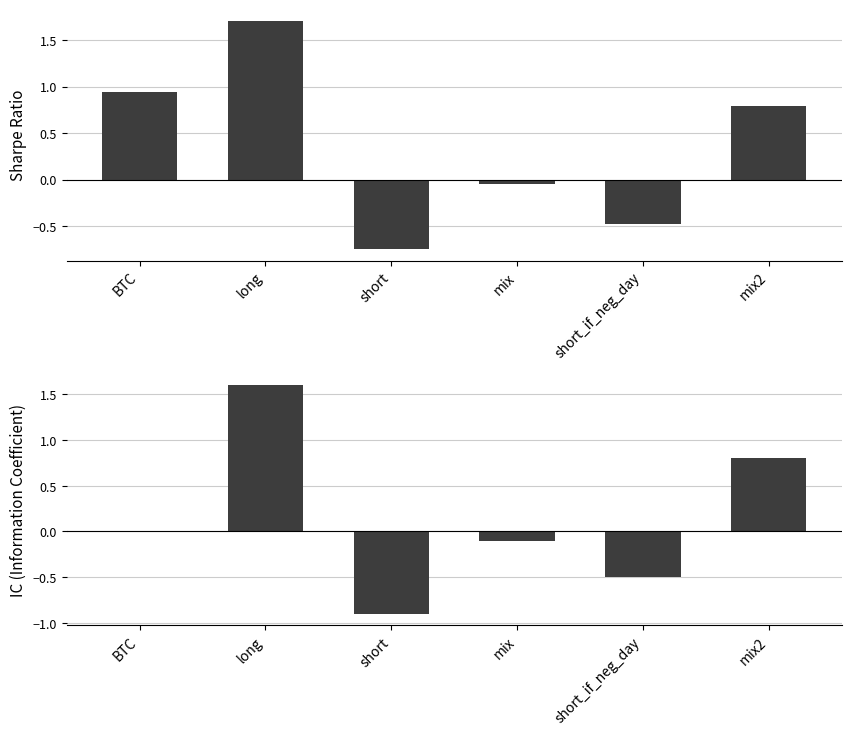

How many bars are there in total?

12